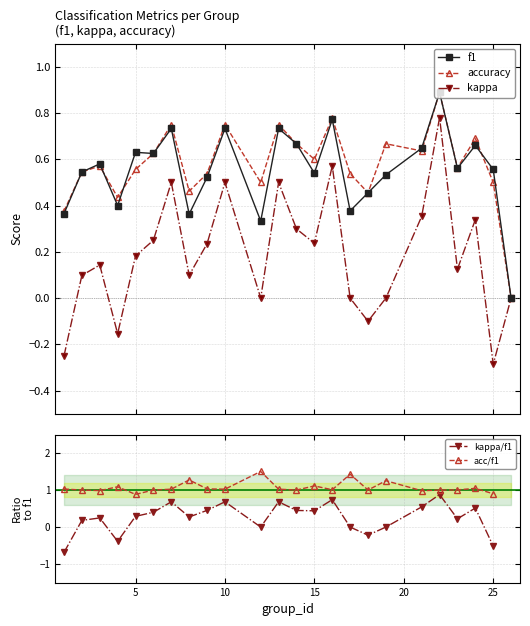

True or false: acc/f1 and f1 cross at least once.

False